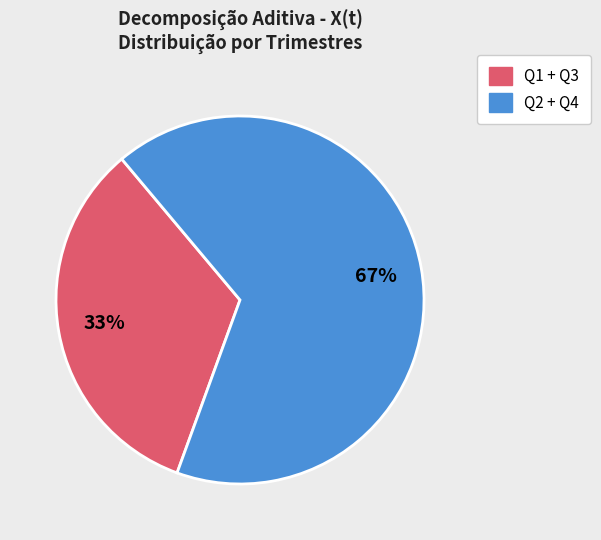

To the nearest percent, what is the average slice percentage?

50%